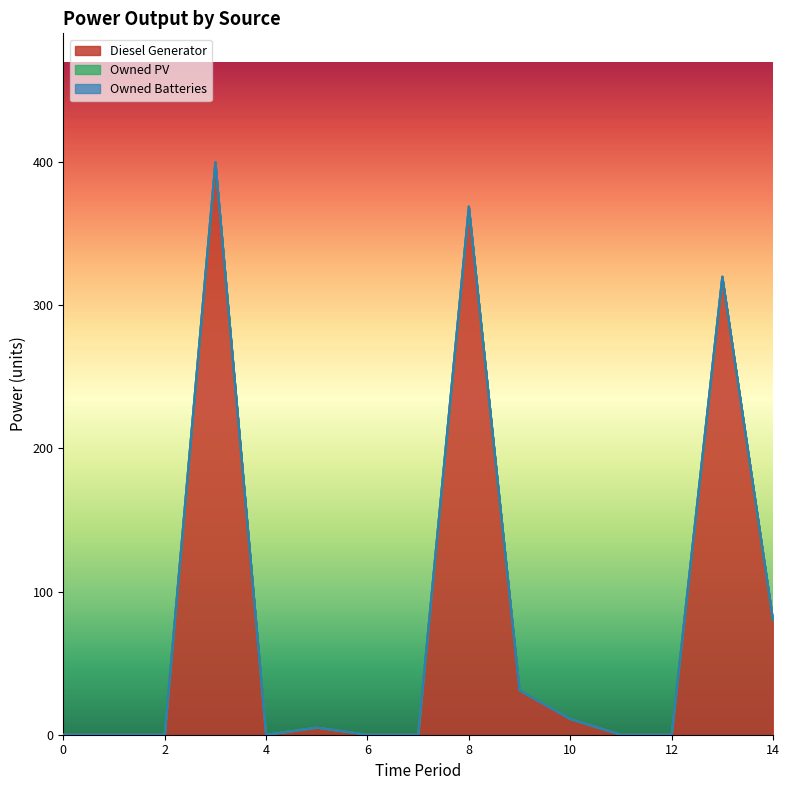

How many interior local valleys does the Diesel Generator series have?

1